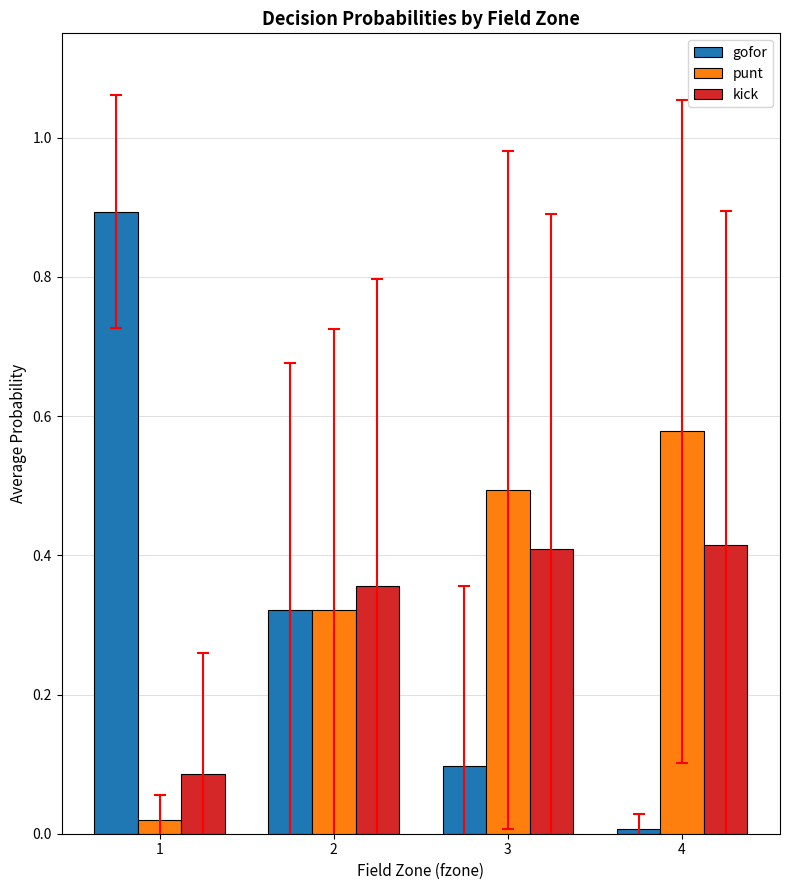

Which series changed the most between 1 and 2?

gofor